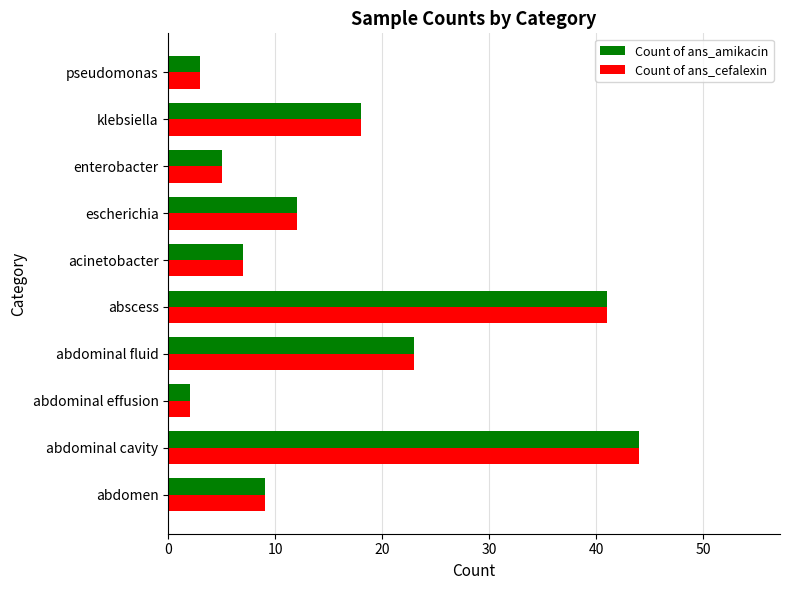

What is the difference between the second highest and second lowest values in the Count of ans_amikacin series?

38